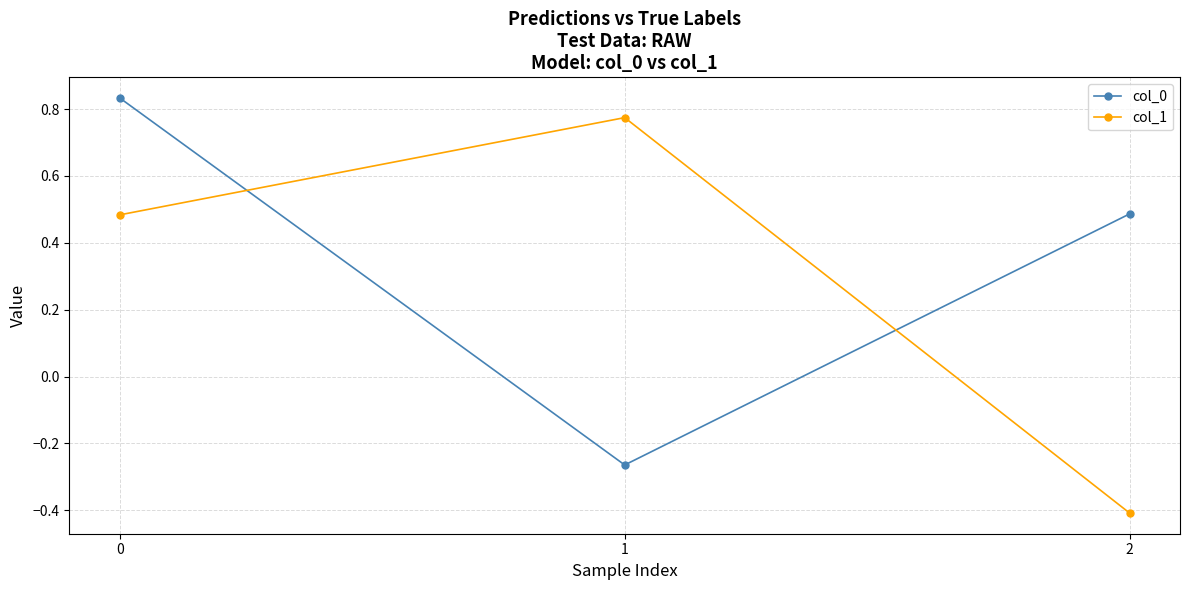

What is the sum of the col_1 values at 1 and 0?

1.3